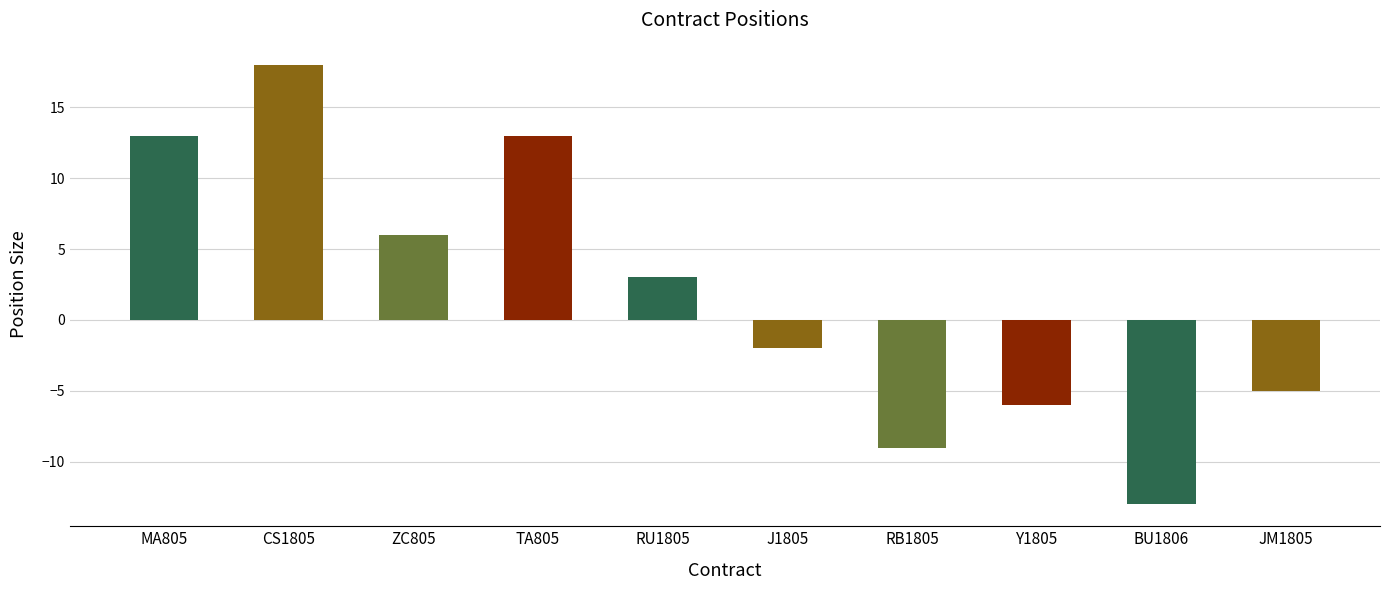

What is the value of the 2nd bar from the left?

18